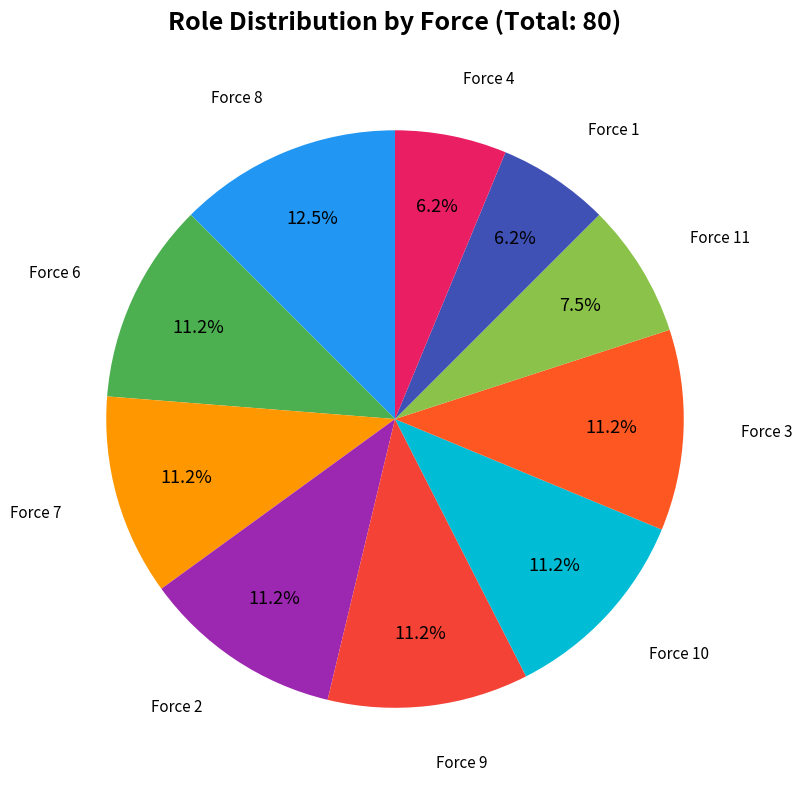

Do Force 10 and Force 4 together represent more than half of the pie?

No